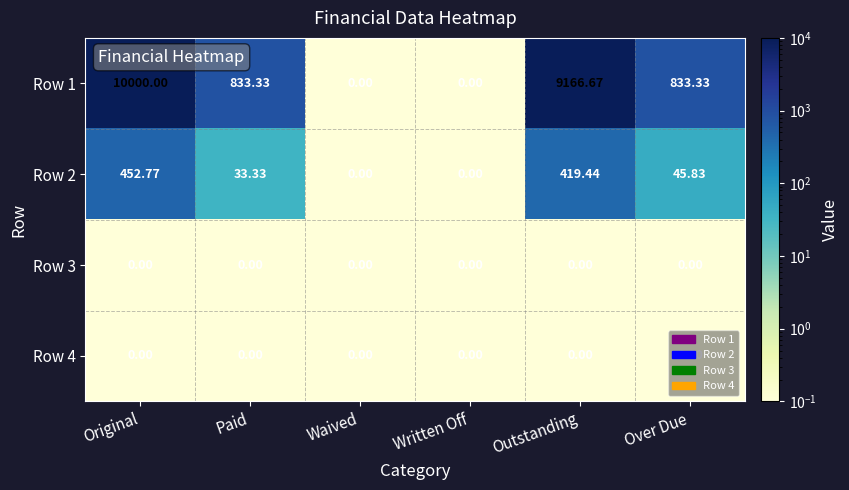

At which label does Row 1 first exceed 833?

Original